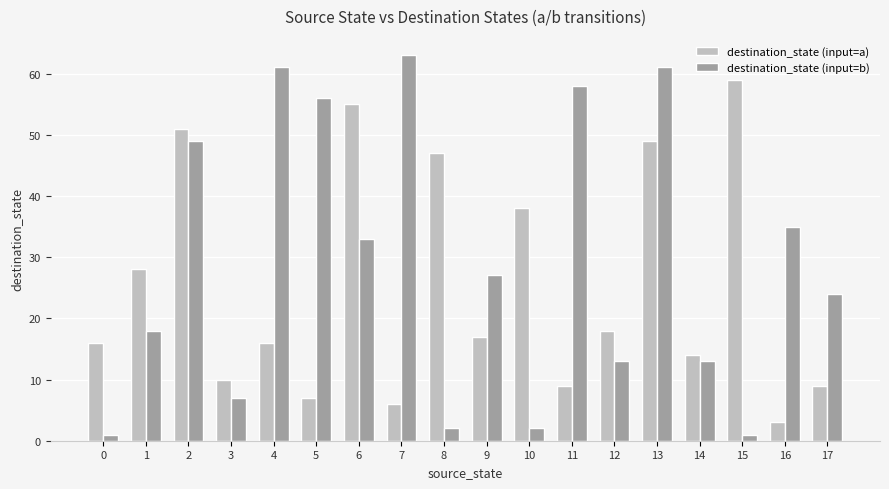

Reading left to right, what are all the values shown in this chart?

destination_state (input=a): 0=16	1=28	2=51	3=10	4=16	5=7	6=55	7=6	8=47	9=17	10=38	11=9	12=18	13=49	14=14	15=59	16=3	17=9
destination_state (input=b): 0=1	1=18	2=49	3=7	4=61	5=56	6=33	7=63	8=2	9=27	10=2	11=58	12=13	13=61	14=13	15=1	16=35	17=24